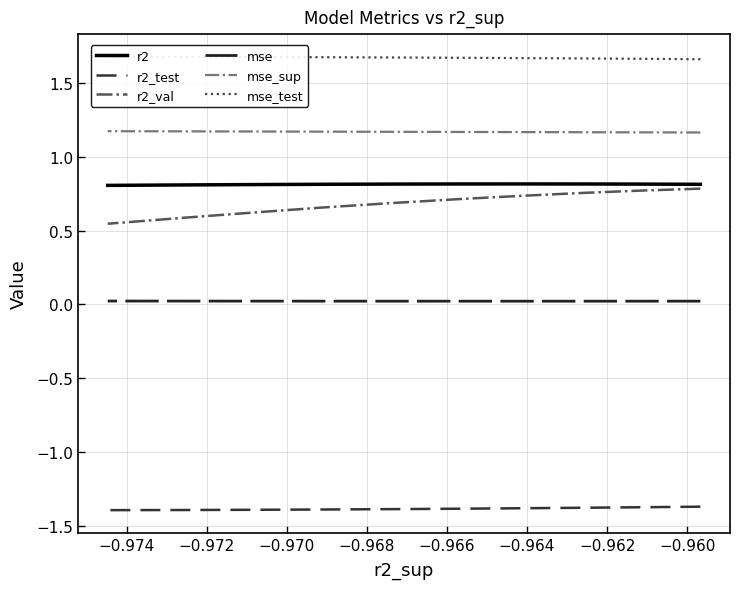

What is the sum of the r2_test values at −0.974 and −0.966?

-2.8